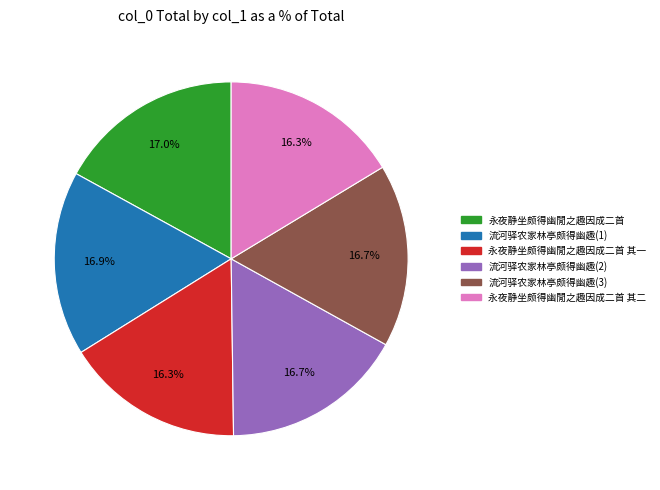

Is there any slice that represents more than half of the pie?

No